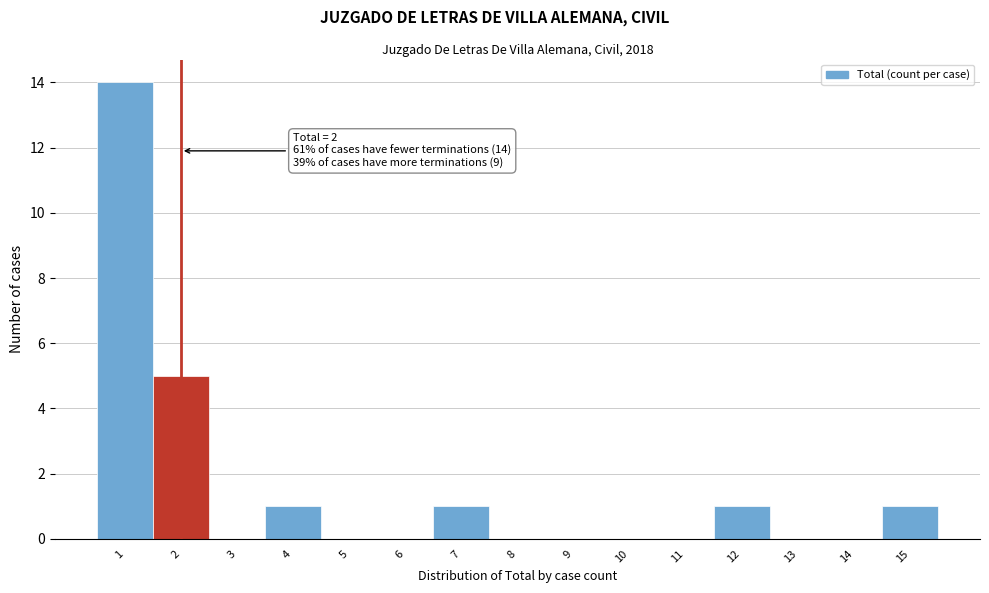

Over which range of the x-axis is the bar tallest?

0.5 to 1.5